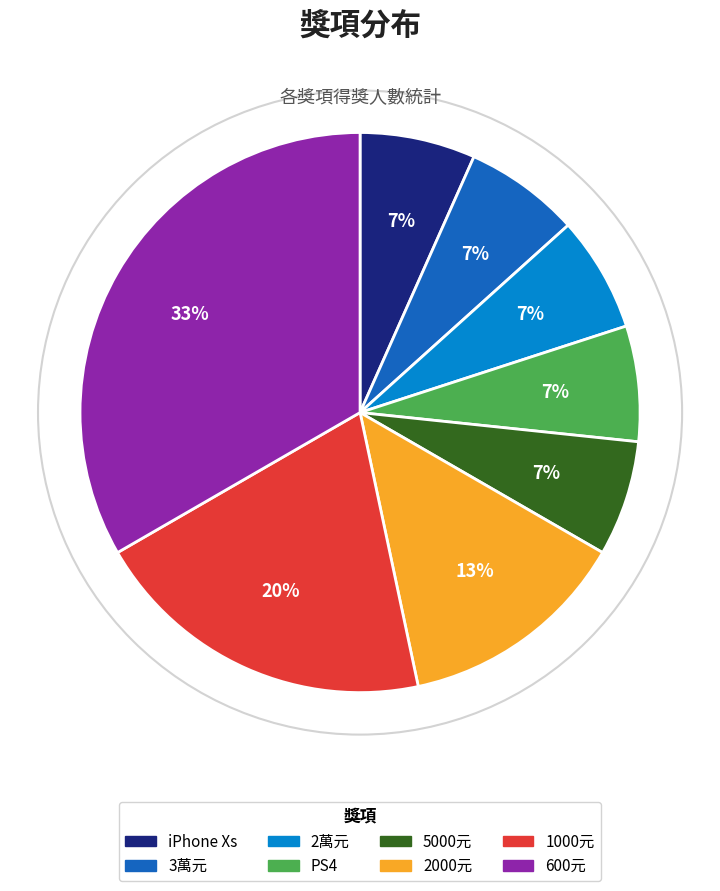

Is there a majority slice in this chart?

No